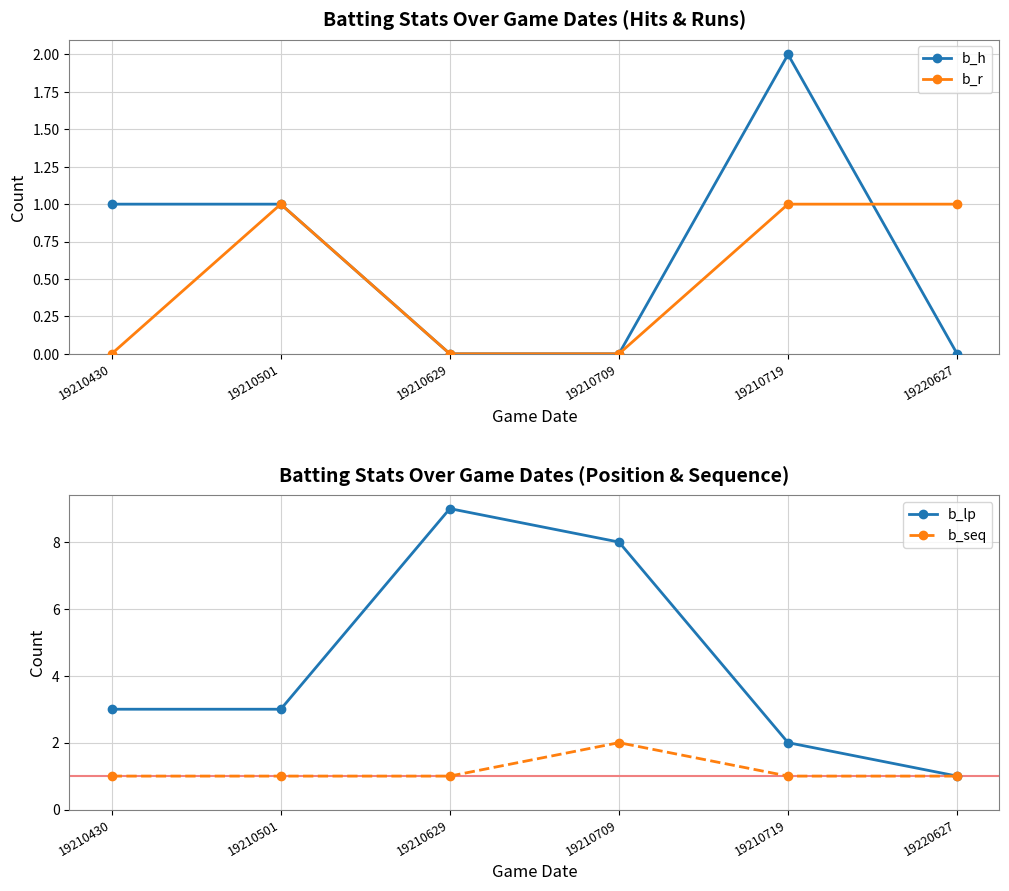

What is the lowest value of the b_lp series?

1